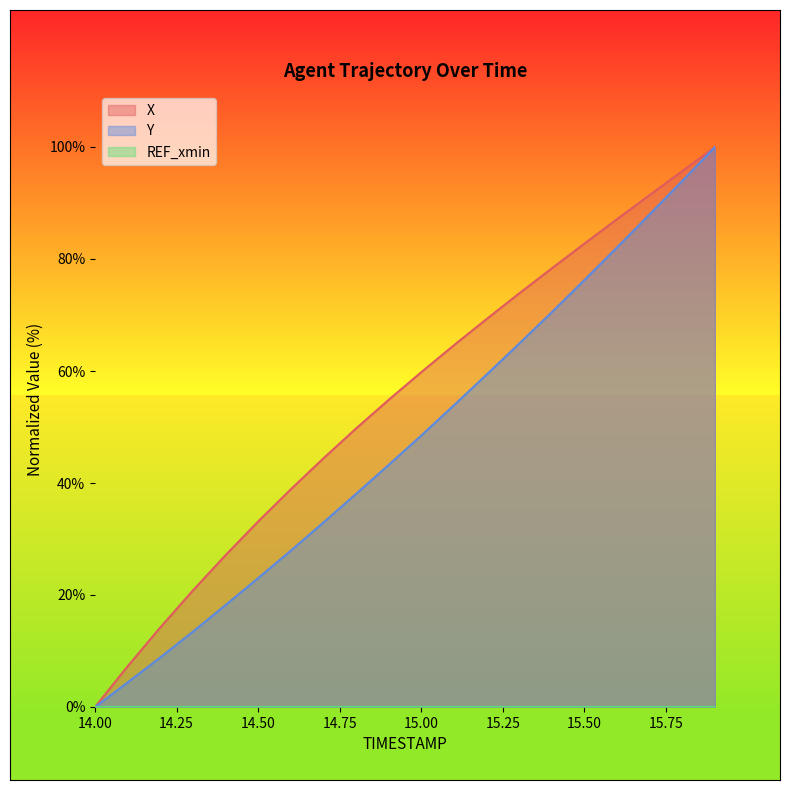

The X series shows 100.0 at 15.9. True or false?

True